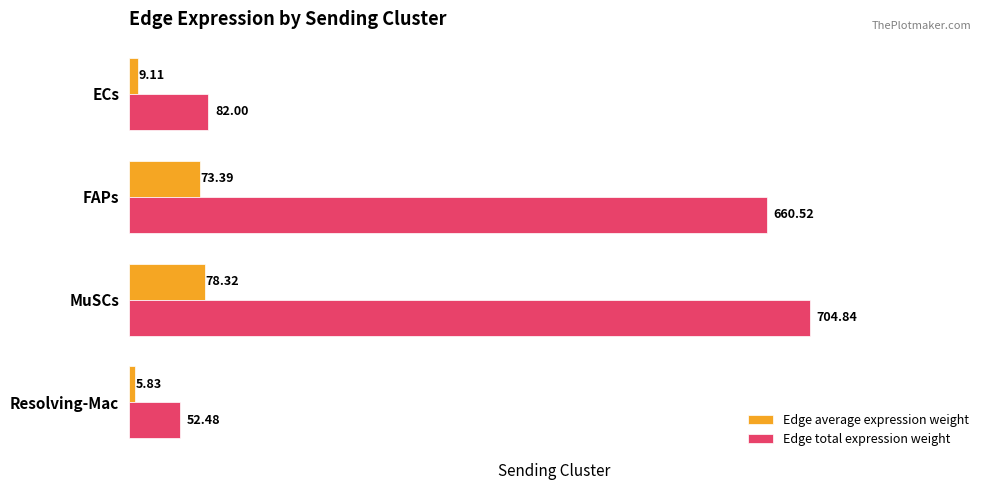

At which label does Edge total expression weight reach its minimum?

Resolving-Mac